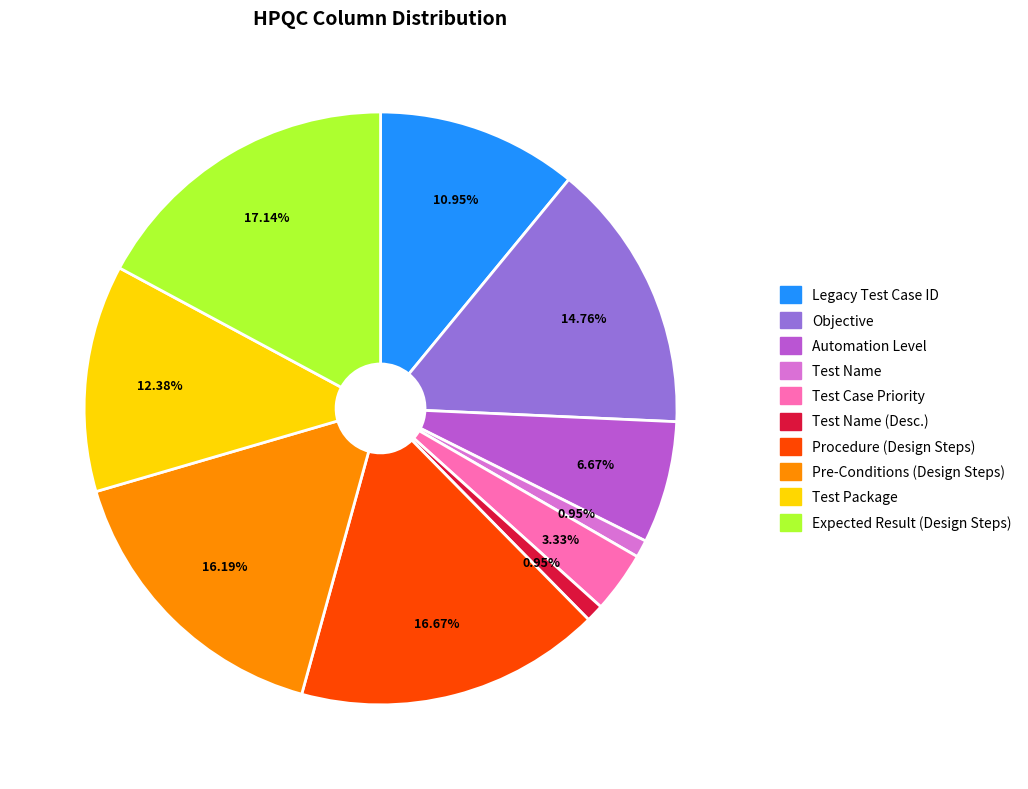

To the nearest percent, what portion does Pre-Conditions (Design Steps) represent?

16%